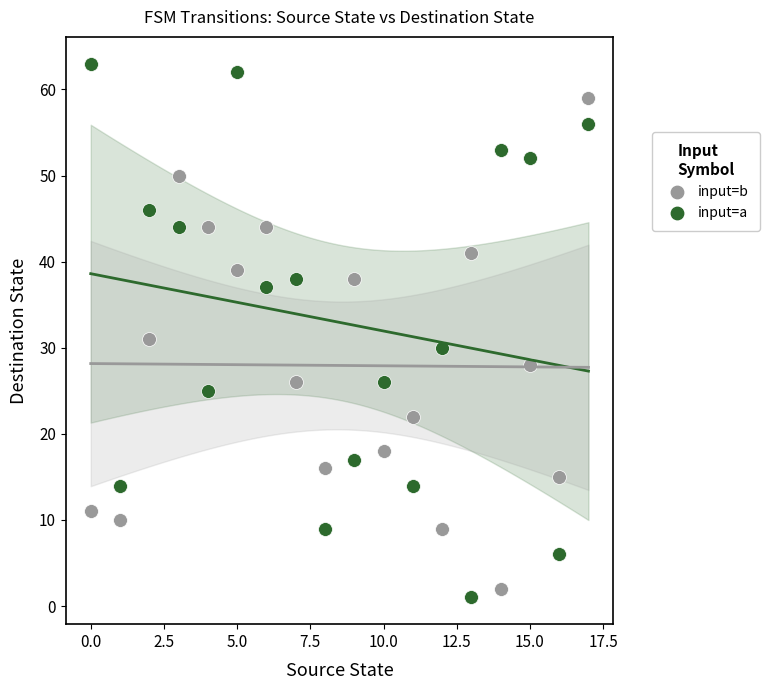

Which series contains the lowest Y value?

input=a